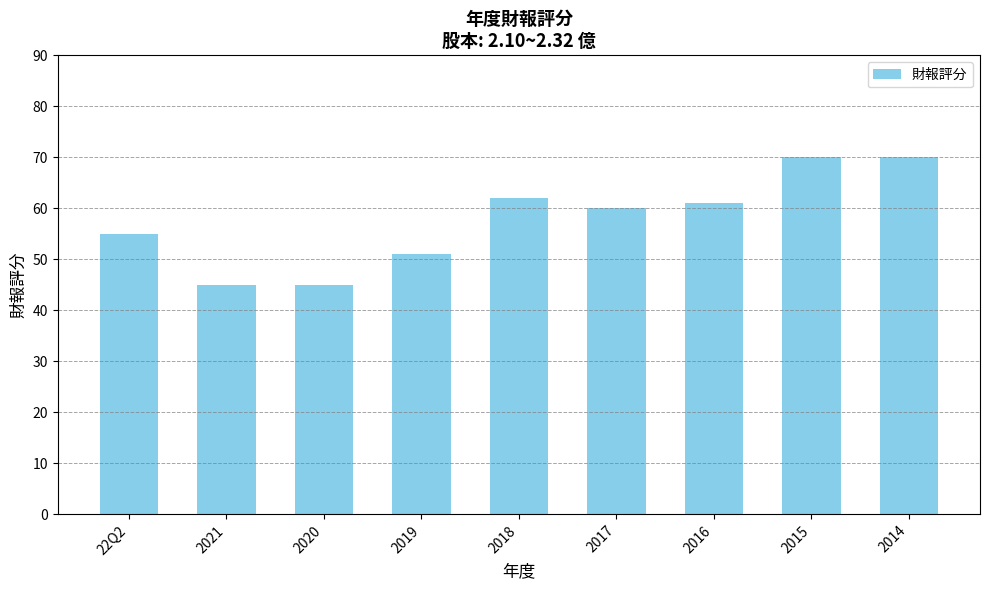

Is it true that the value at 2014 is 70?

True